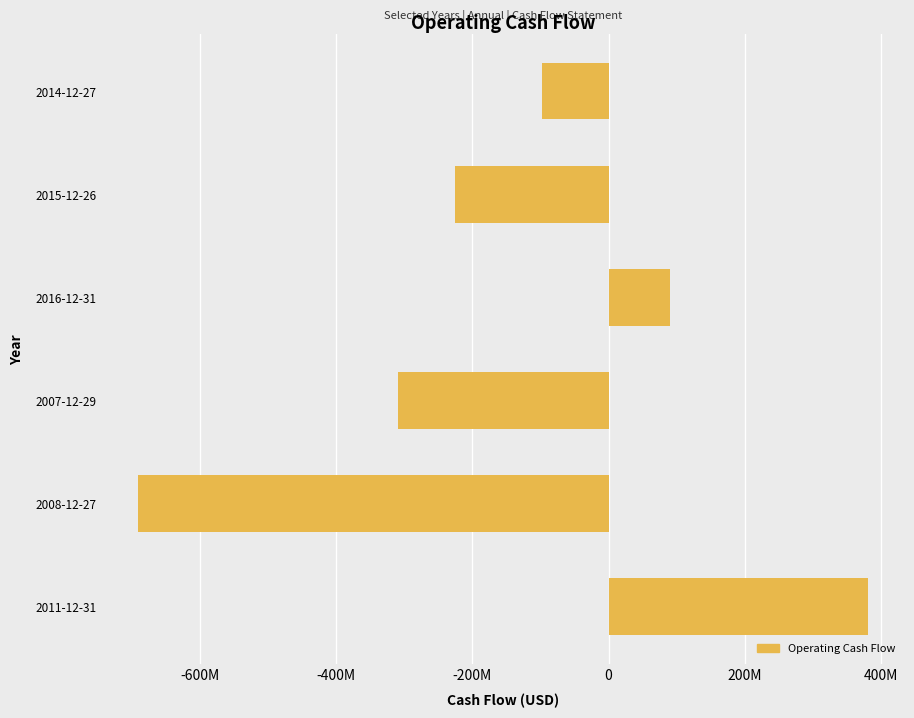

What is the sum of all values?

-854000000